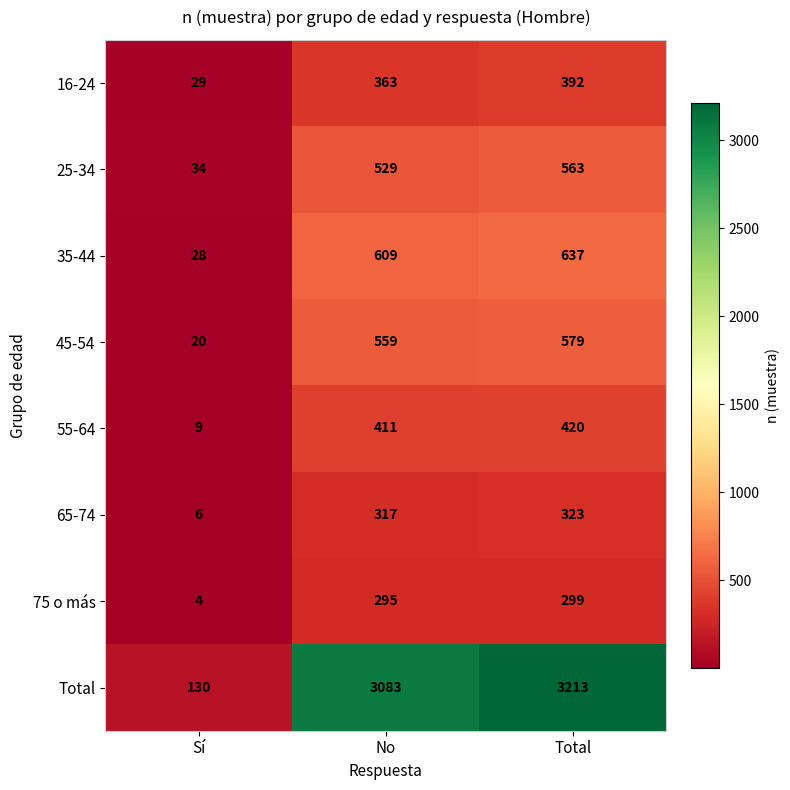

What is the difference between the maximum and minimum values in the 45-54 series?

559